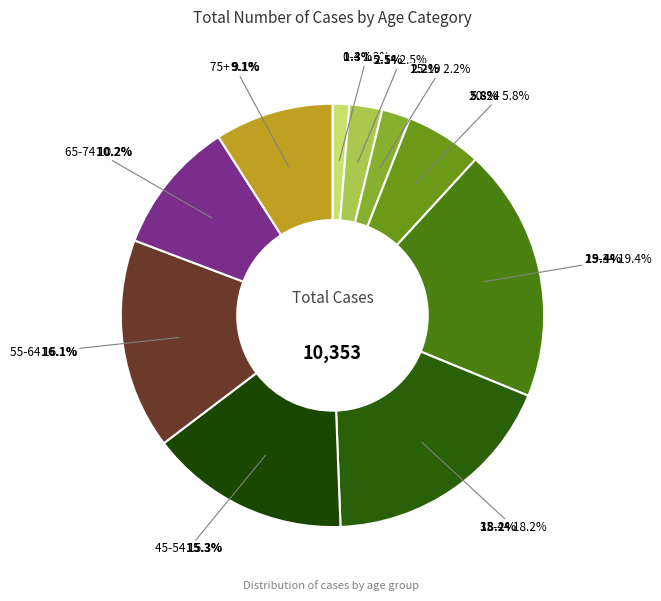

Which category has the biggest portion of the pie?

25-34